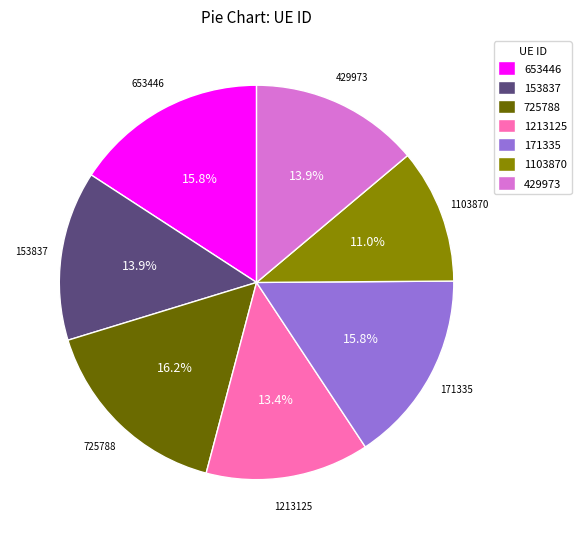

To the nearest percent, what is the average slice percentage?

14%